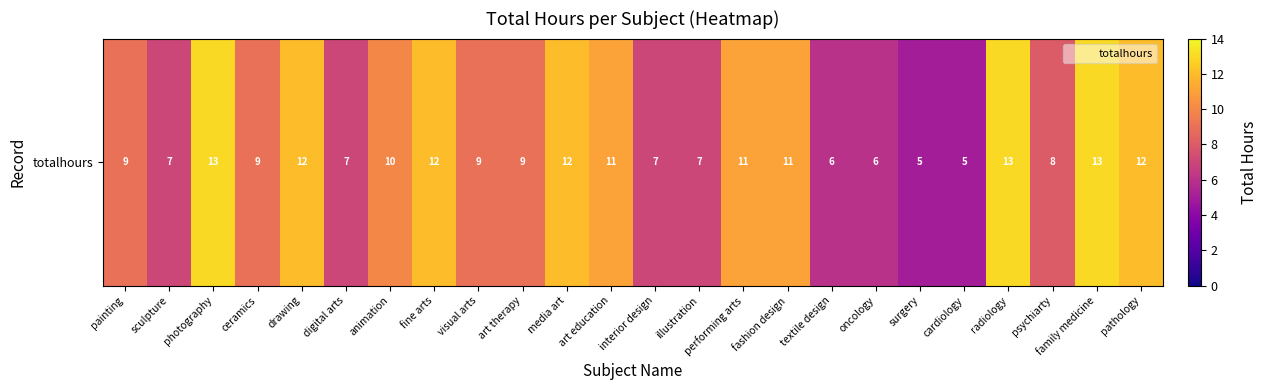

What is the approximate value at textile design?

6